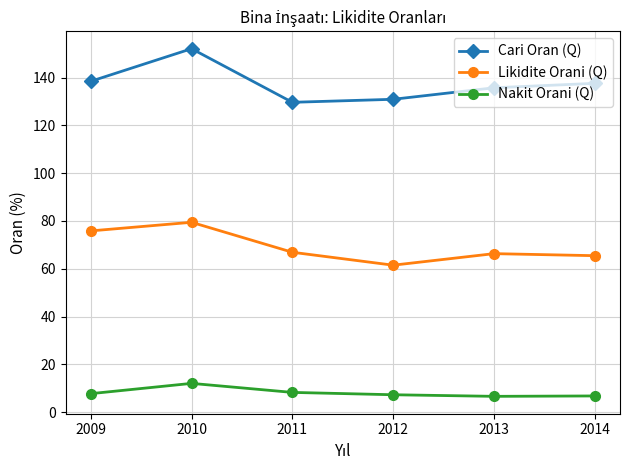

Where is the first local maximum for Likidite Orani (Q)?

2010